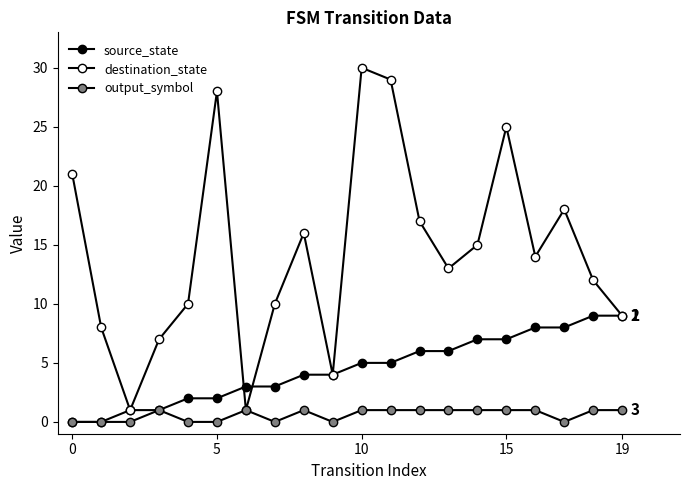

What is the label of the 15th point from the right?

5